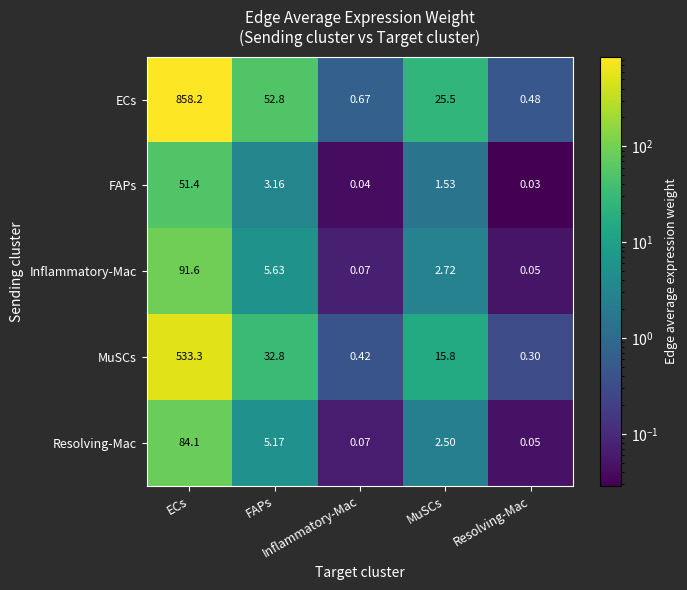

How many data points does each series have?

5